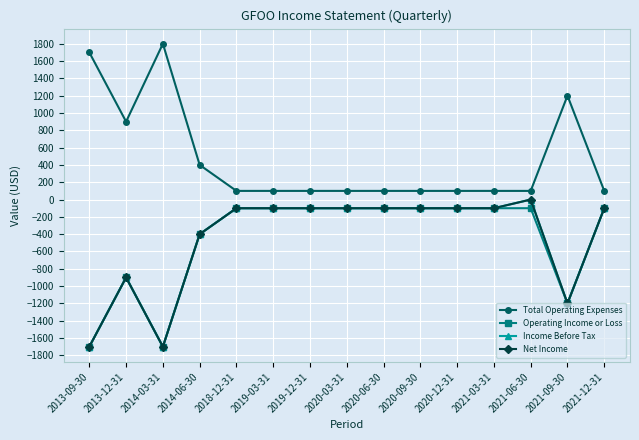

Is it true that Net Income equals -100 at 2021-12-31?

True